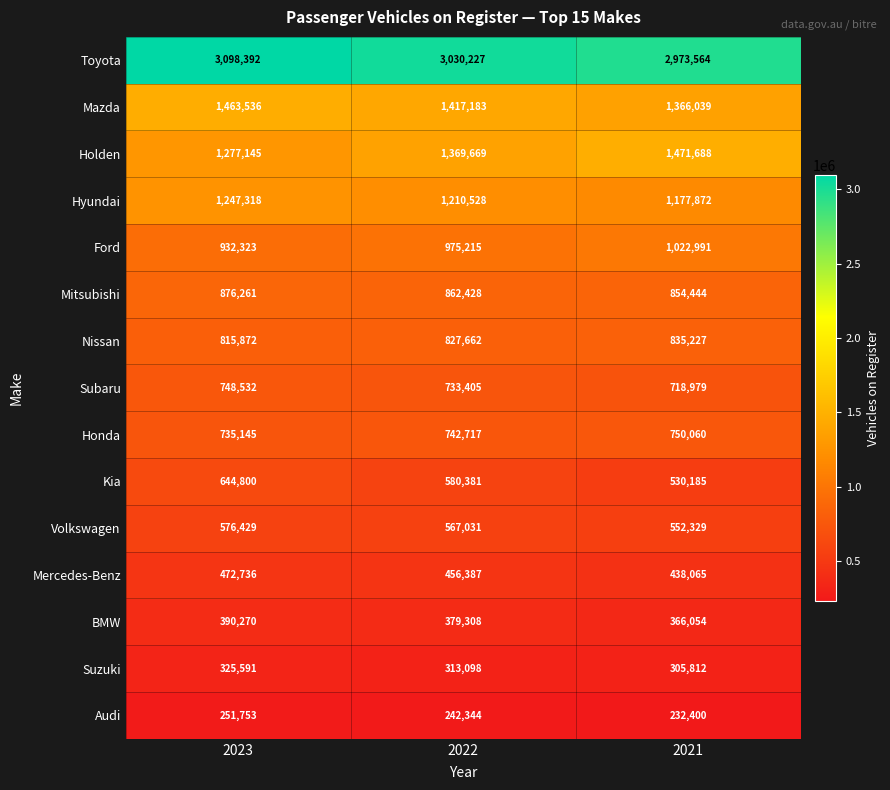

What is the total value across all series at 2023?

13856103